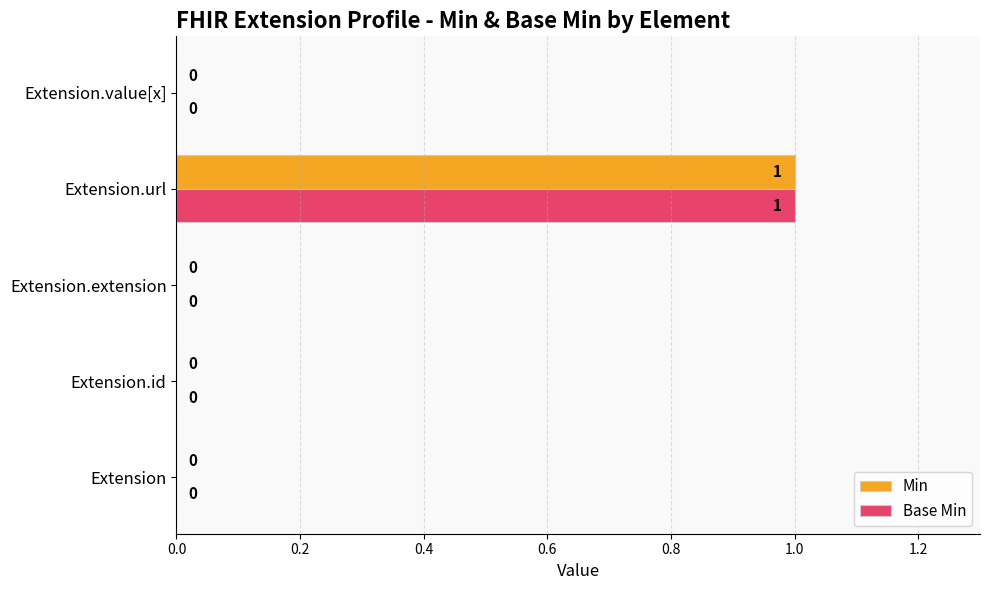

The Min series shows 0 at Extension.value[x]. True or false?

True